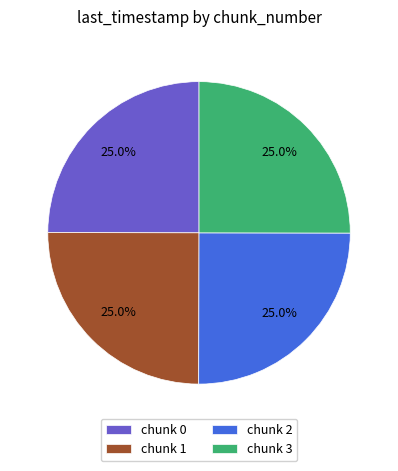

What is the ratio of the value at chunk 0 to the value at chunk 2?

1.0